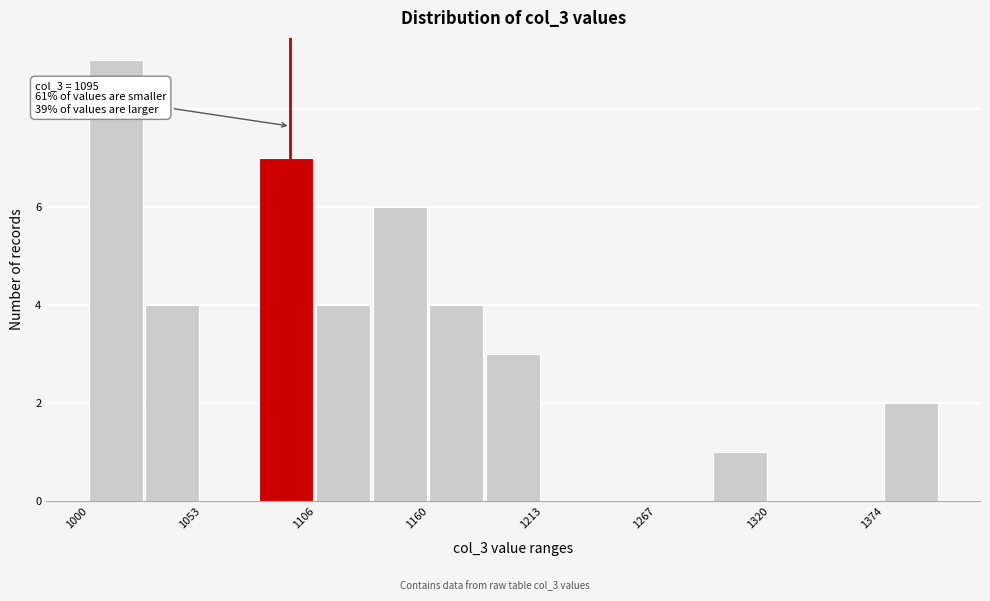

Read against the x-axis, roughly where is the centre of the tallest bar?

1010